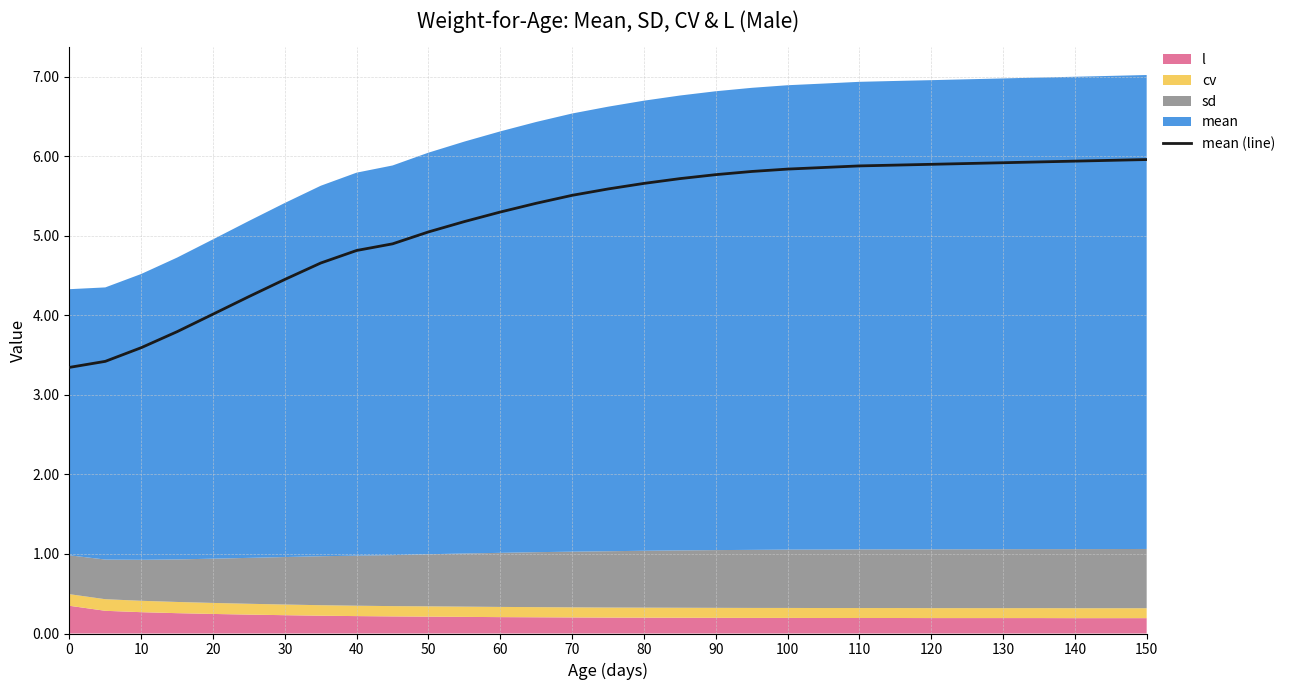

How many lines are shown in the chart?

1